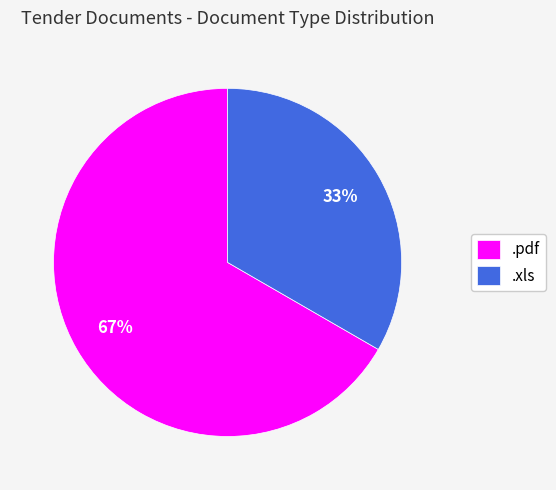

Approximately how many times larger is the value at .pdf compared to .xls?

2.0